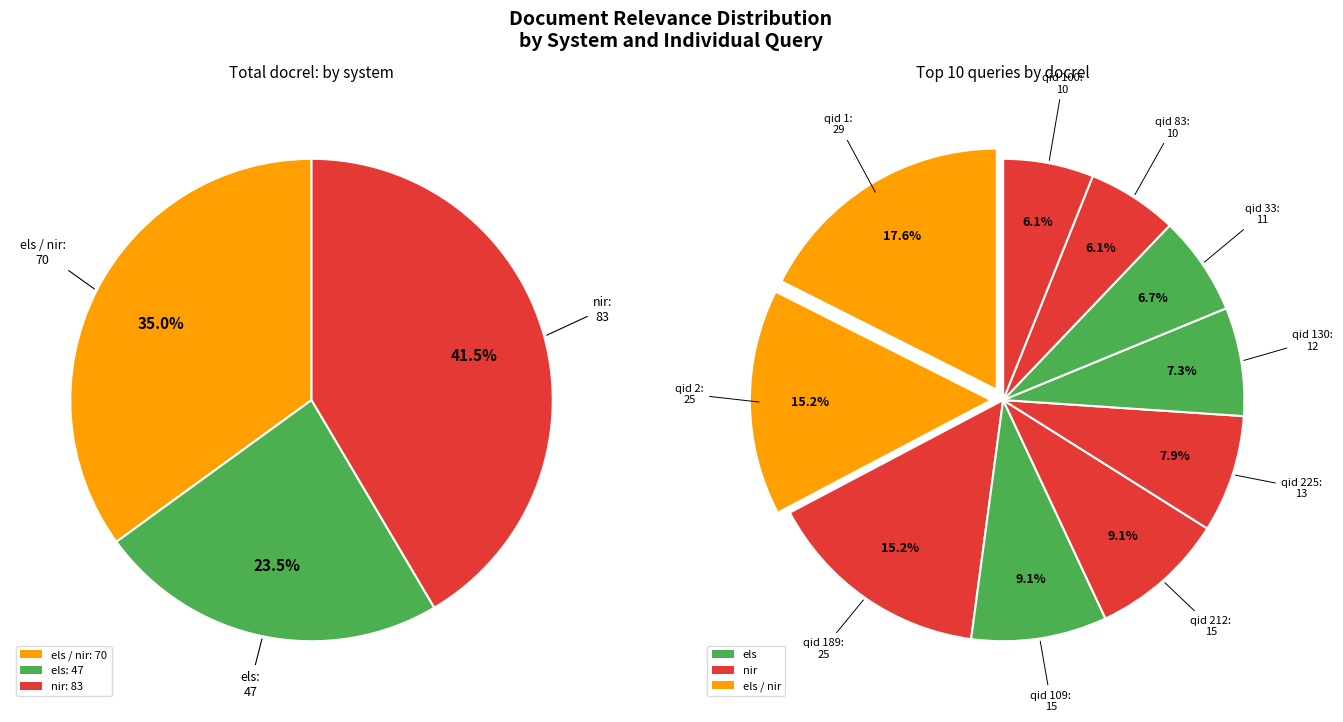

True or false: 29 accounts for 1% of the total.

False